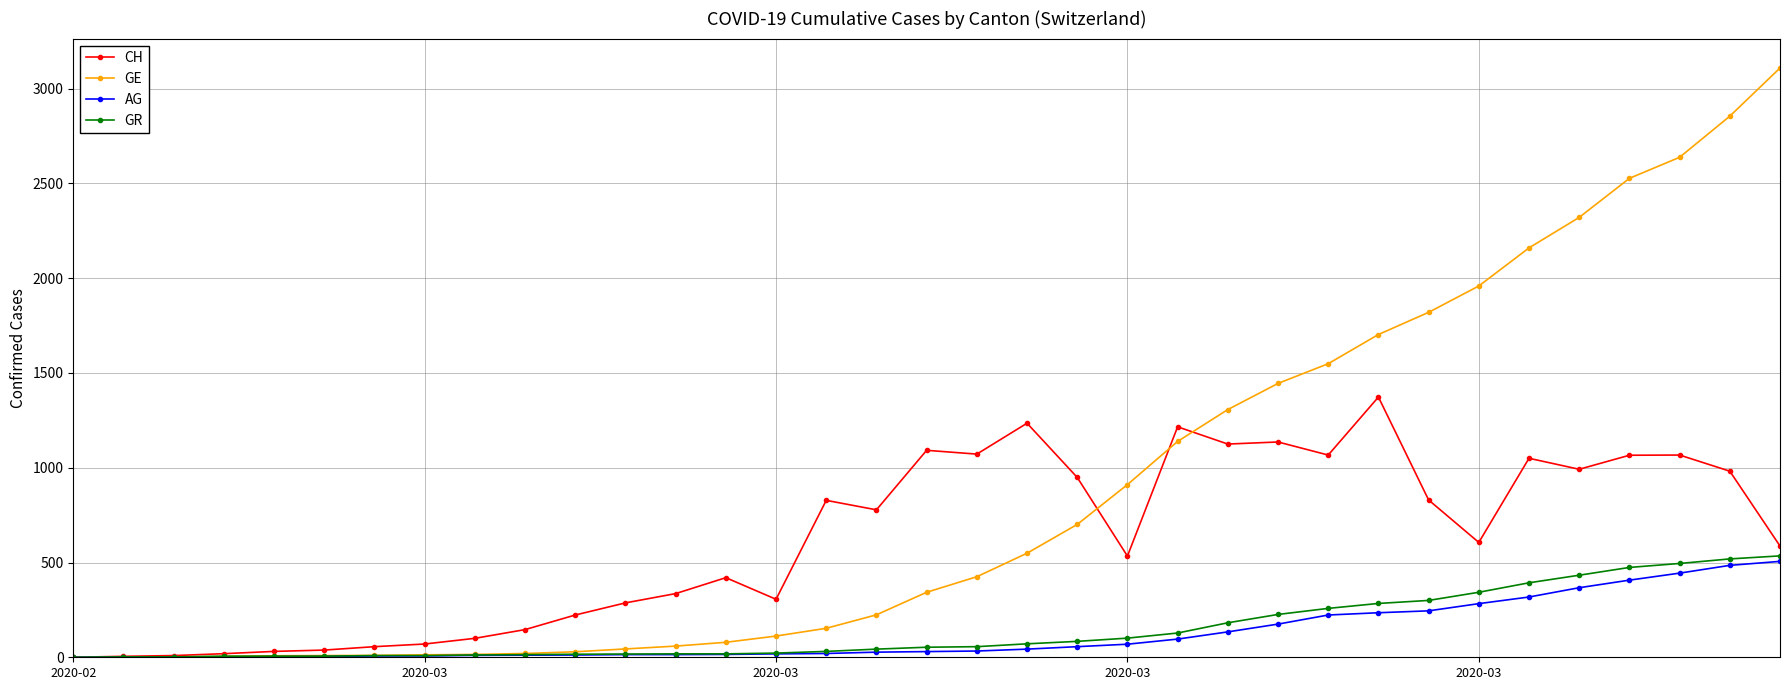

Which series has the largest range (max minus min)?

GE